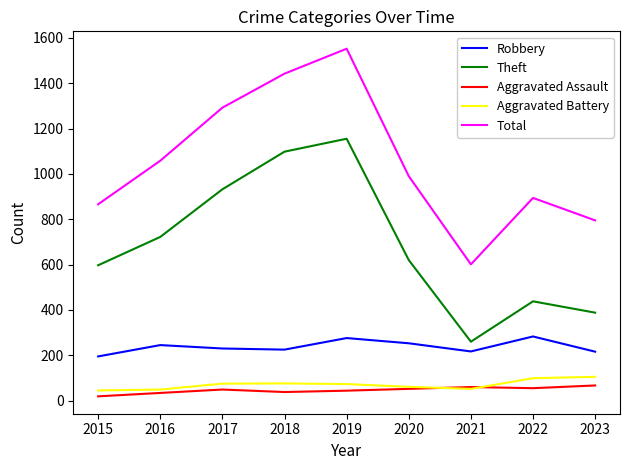

What is the sum of the Aggravated Assault values at 2019 and 2020?

96